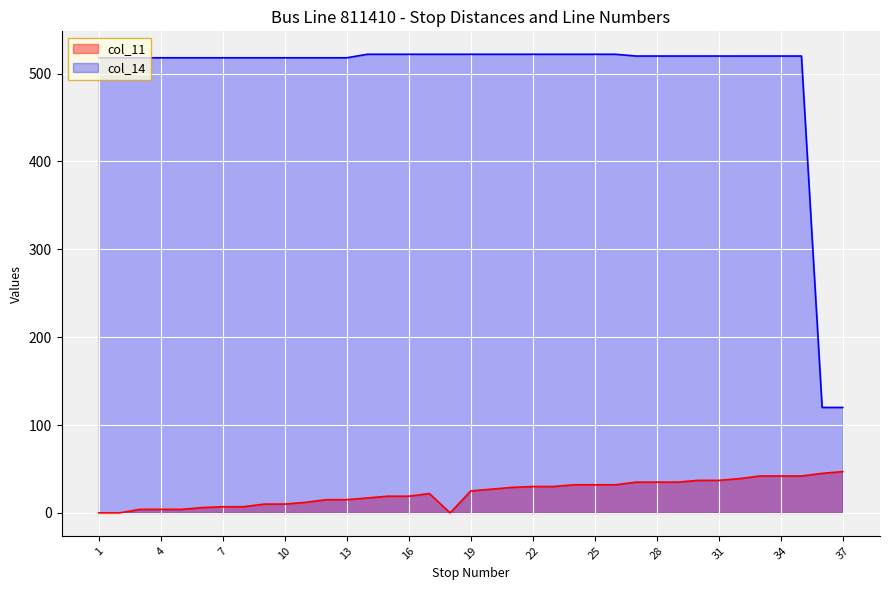

How many categories are shown in the chart?

37